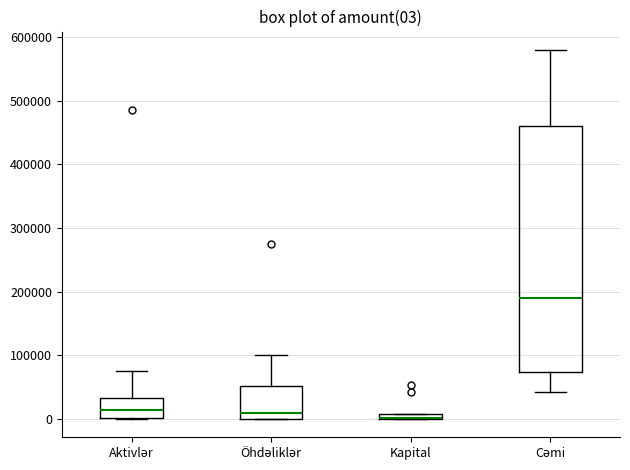

Comparing the boxes themselves (not the whiskers), which one is the tallest?

Cəmi